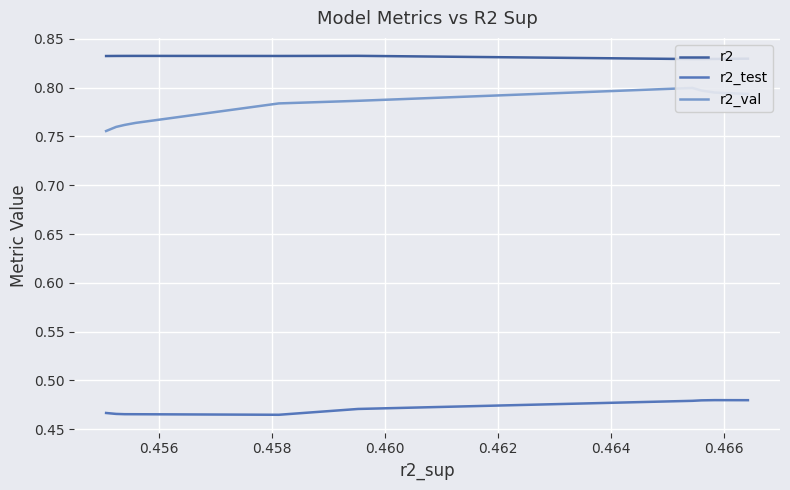

What is the maximum value for r2?

0.8